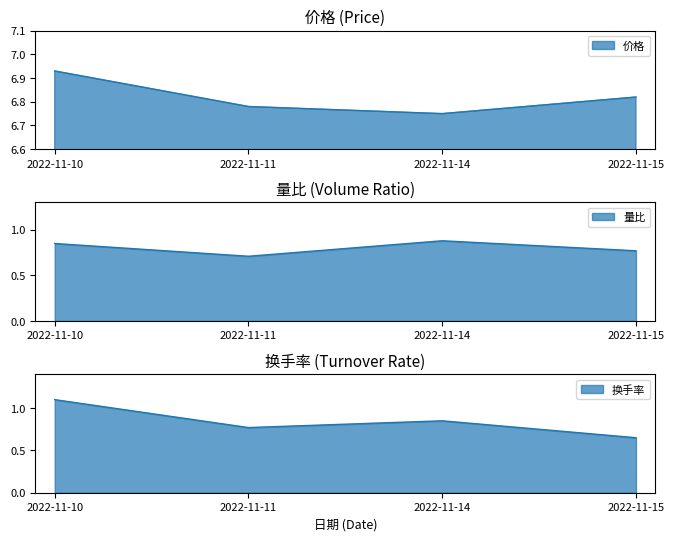

Rank the series by their maximum value, from highest to lowest.

价格, 换手率, 量比